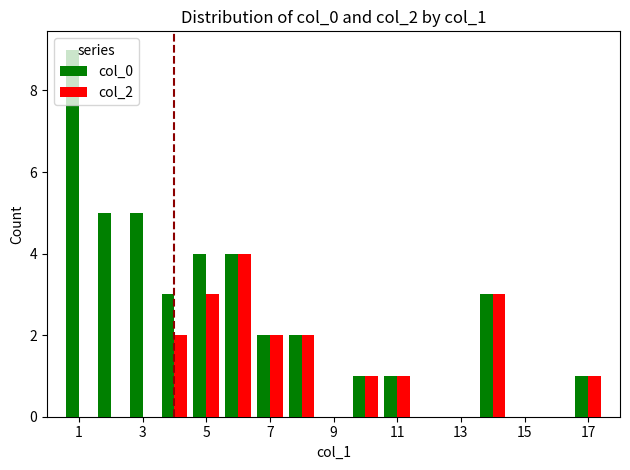

Which series has the largest total across all categories?

col_0